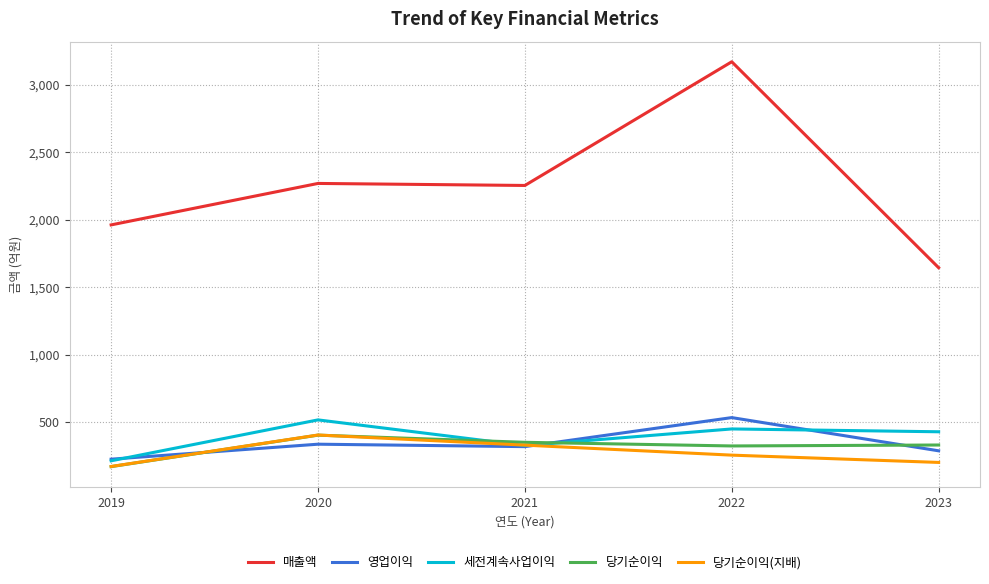

How many intersections are there between 세전계속사업이익 and 당기순이익(지배)?

2